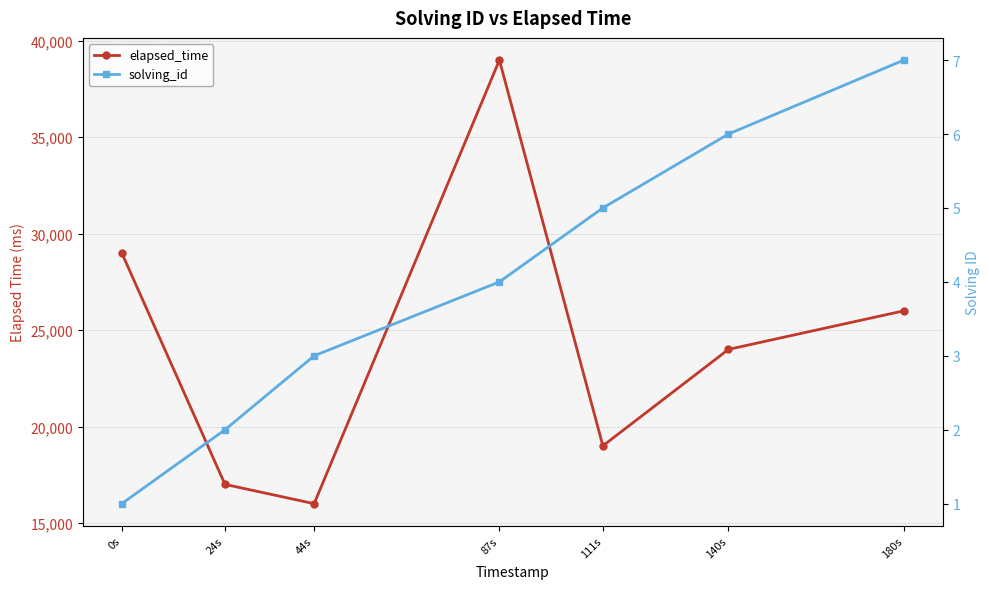

Where does the solving_id series first go above 4?

111s